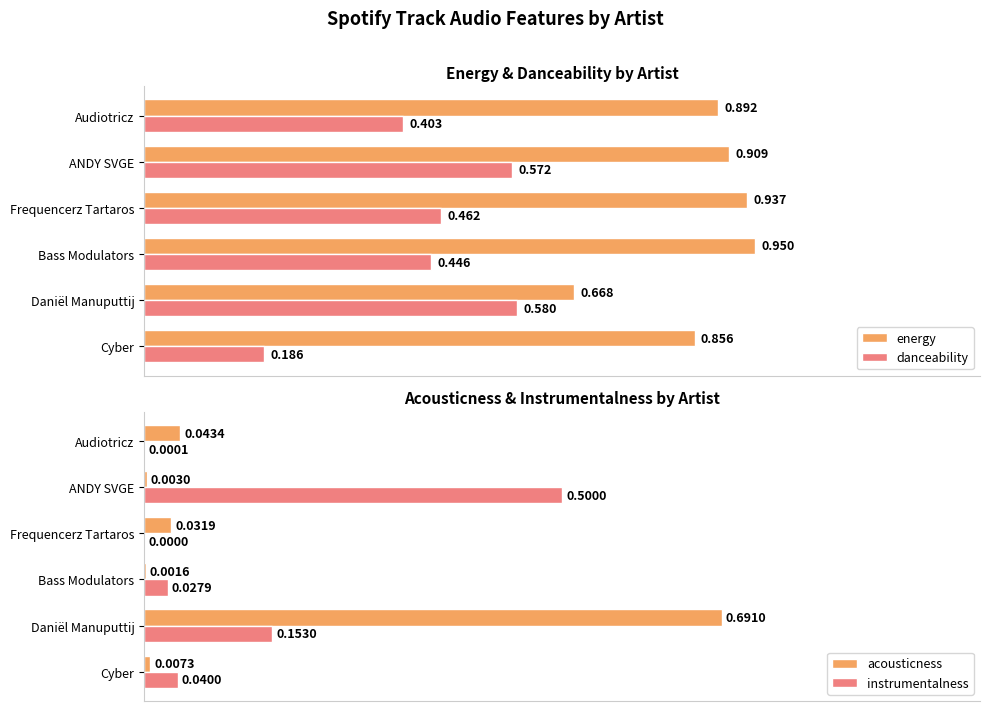

At which label does energy reach its minimum?

Daniël Manuputtij